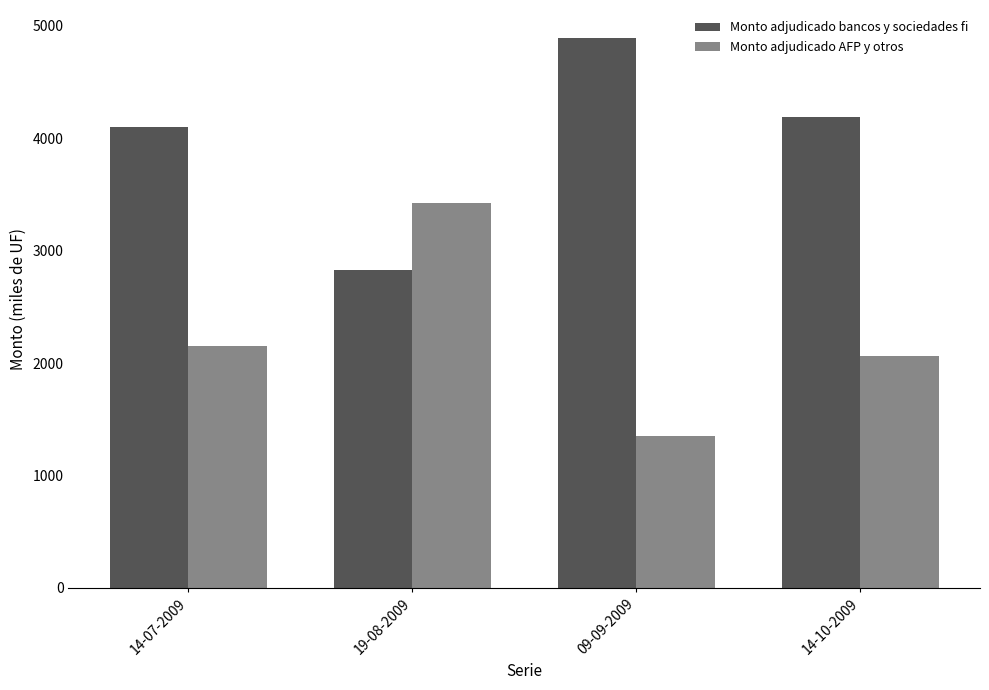

What is the difference between the maximum and minimum values in the Monto adjudicado bancos y sociedades fi series?

2070